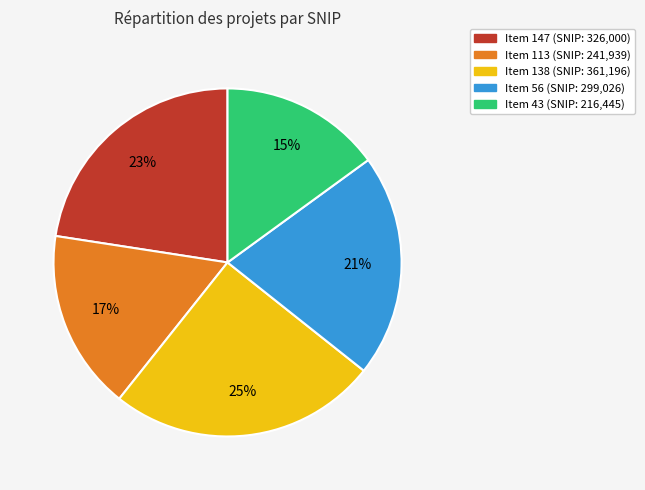

Is there any slice that represents more than half of the pie?

No